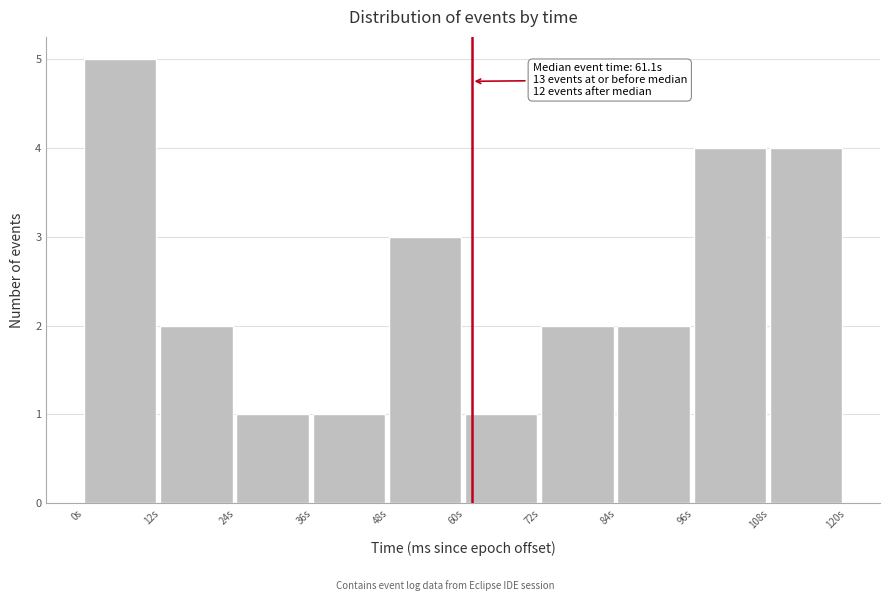

Which range on the x-axis has the tallest bar?

0 to 12